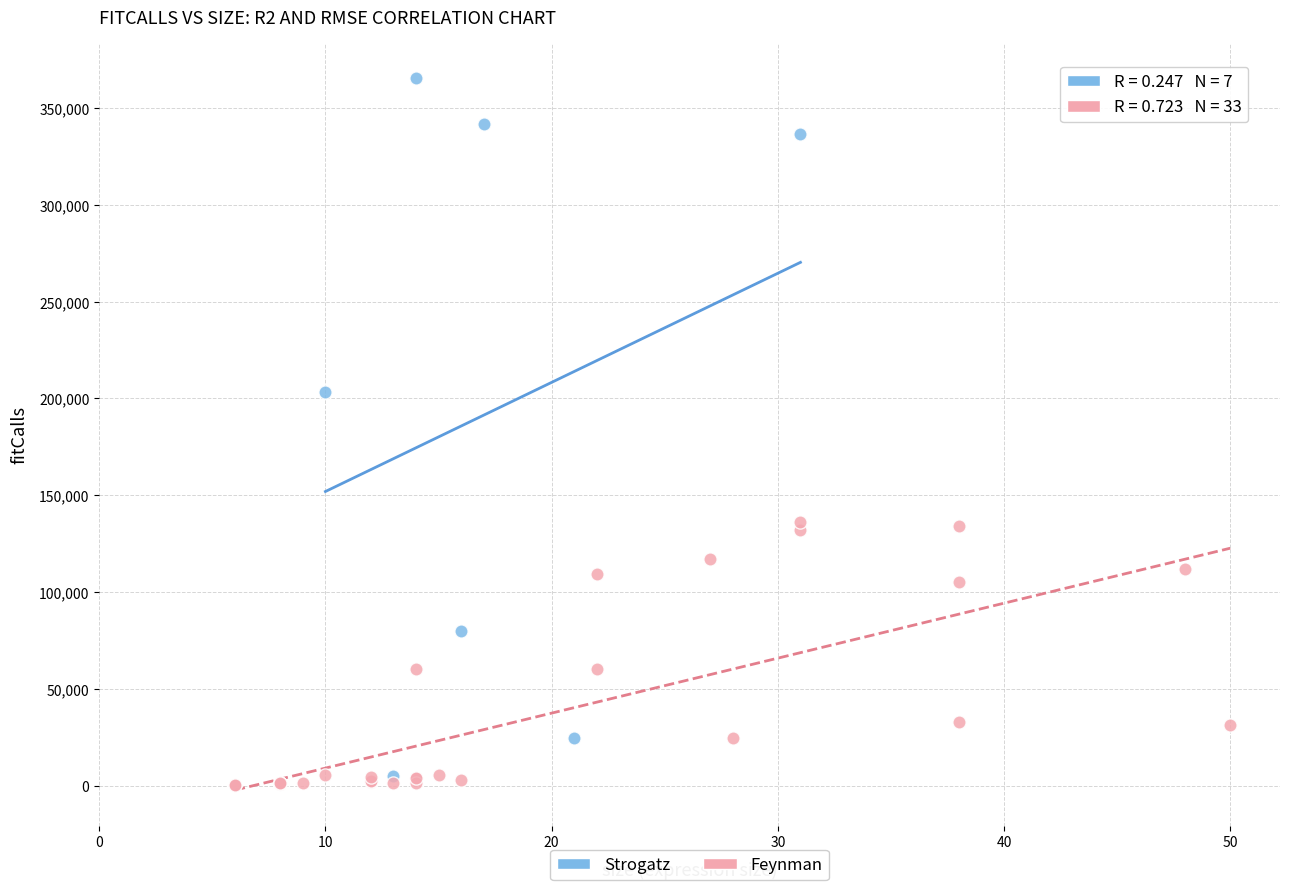

Which series reaches the maximum Y coordinate?

Strogatz